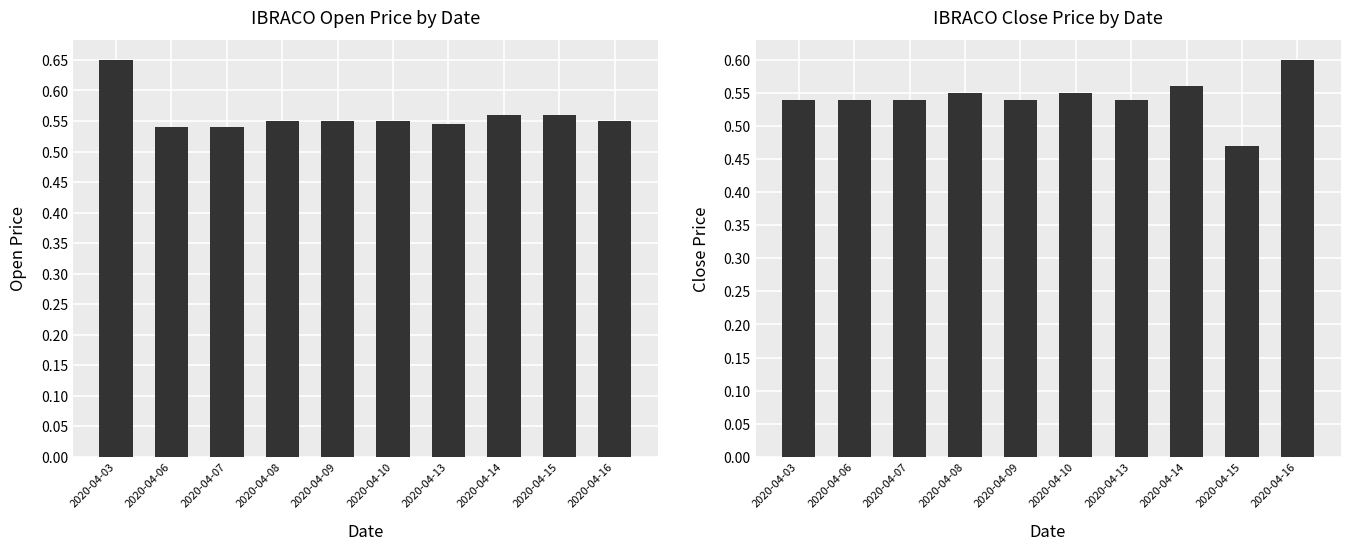

What is the difference between the close values at 2020-04-16 and 2020-04-09?

0.1